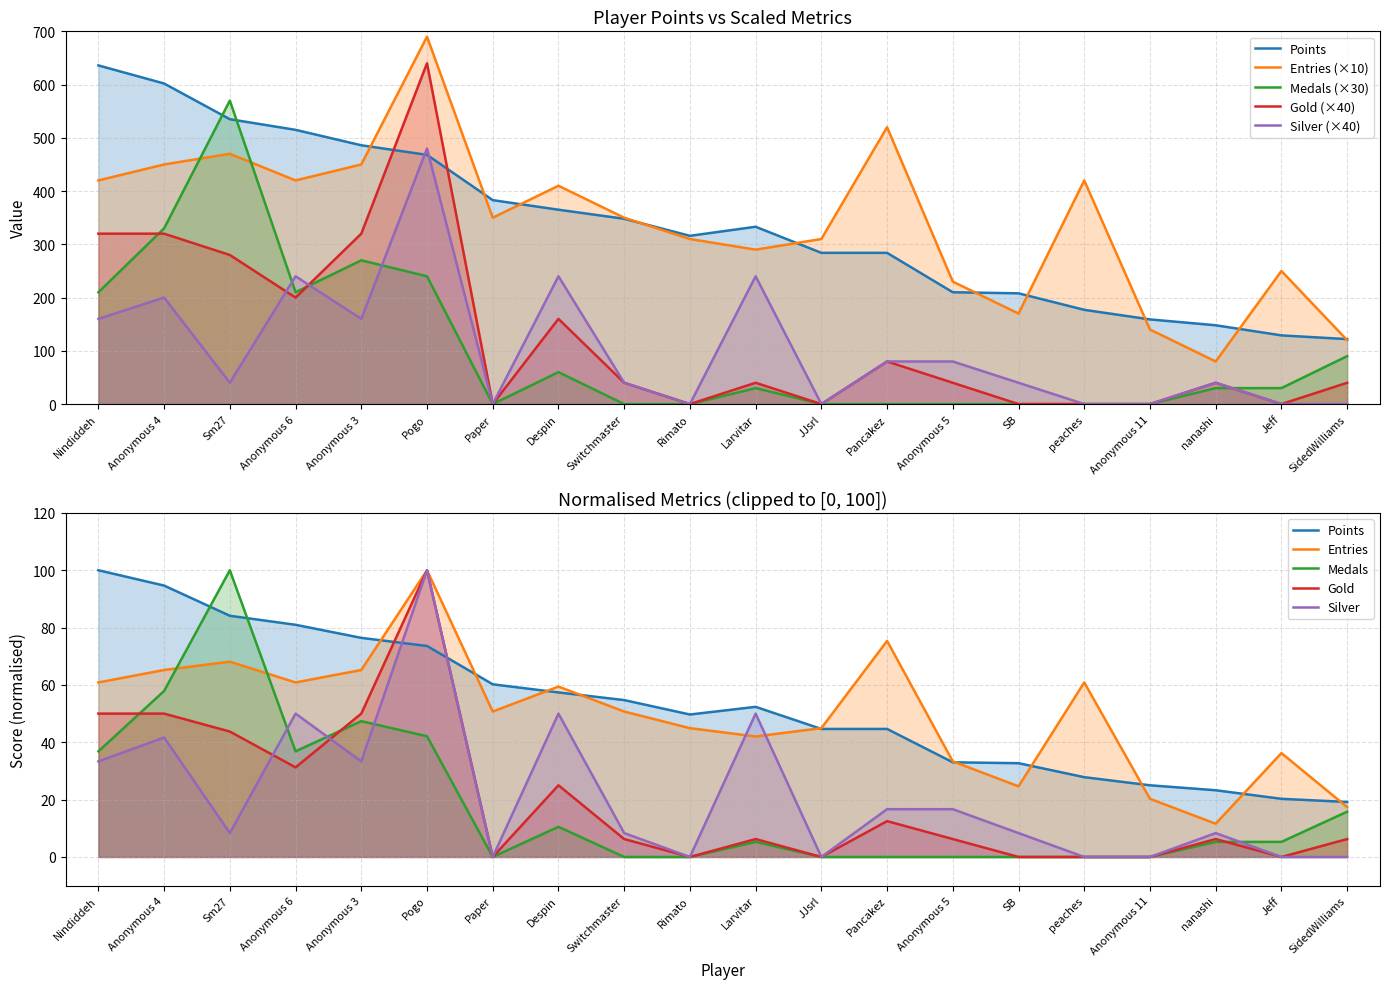

Reading right to left, extract all data points from this chart.

Points: 122.0	129.0	148.0	159.0	177.0	208.0	210.0	284.0	284.0	333.0	316.0	348.0	365.0	383.0	468.0	486.0	515.0	535.0	602.0	636.0
Medals: 90.0	30.0	30.0	0.0	0.0	0.0	0.0	0.0	0.0	30.0	0.0	0.0	60.0	0.0	240.0	270.0	210.0	570.0	330.0	210.0
Entries: 120.0	250.0	80.0	140.0	420.0	170.0	230.0	520.0	310.0	290.0	310.0	350.0	410.0	350.0	690.0	450.0	420.0	470.0	450.0	420.0
Gold: 40.0	0.0	40.0	0.0	0.0	0.0	40.0	80.0	0.0	40.0	0.0	40.0	160.0	0.0	640.0	320.0	200.0	280.0	320.0	320.0
Silver: 0.0	0.0	8.3	0.0	0.0	8.3	16.7	16.7	0.0	50.0	0.0	8.3	50.0	0.0	100.0	33.3	50.0	8.3	41.7	33.3